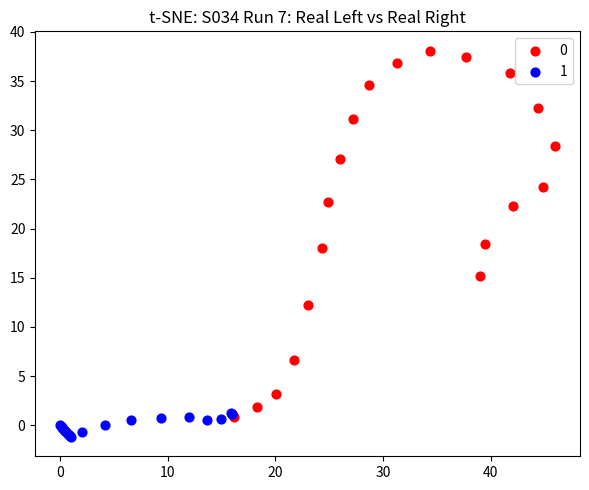

Which series has the largest Y range (max minus min)?

0